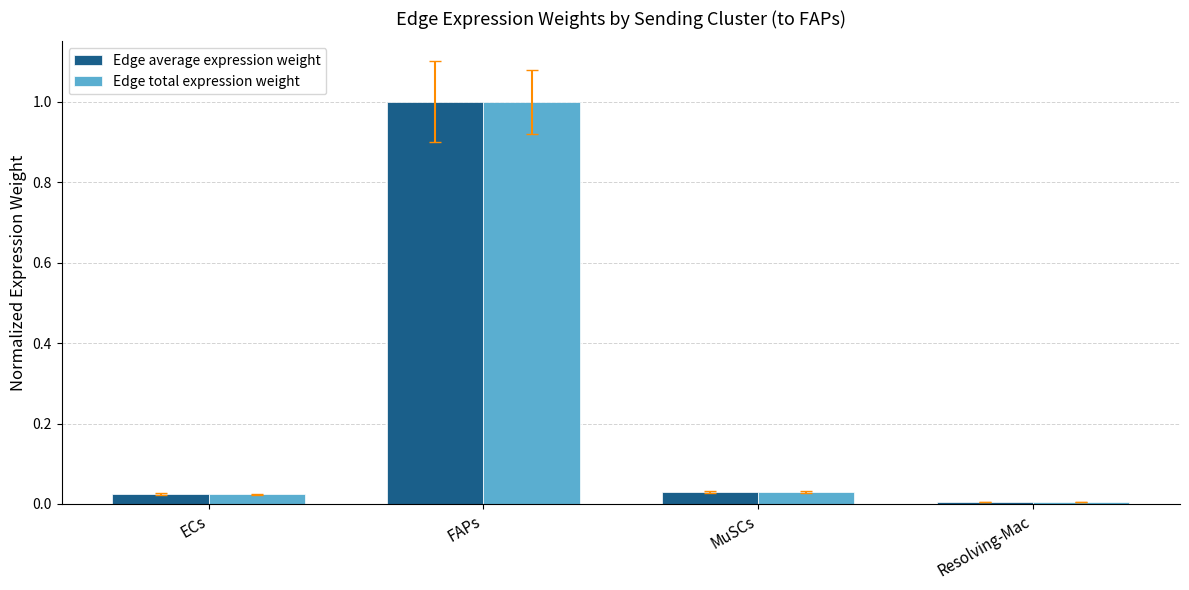

What is the maximum value shown in the chart?

1.0